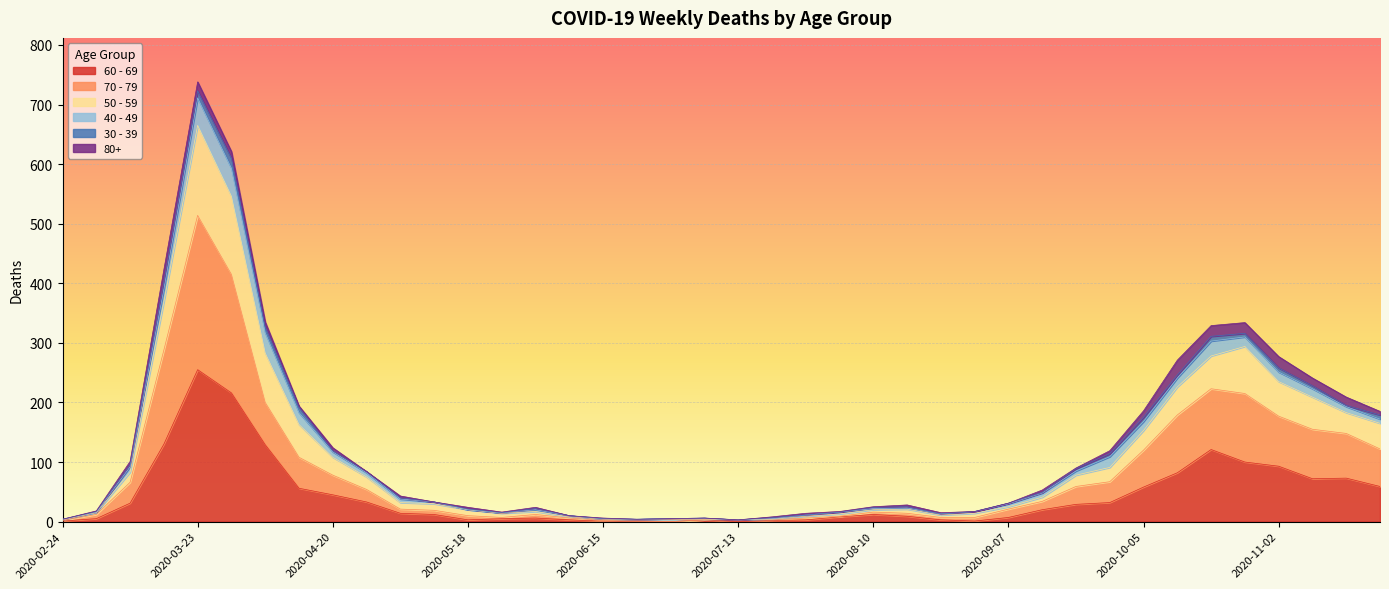

At which category is the sum across all series the highest?

2020-03-23